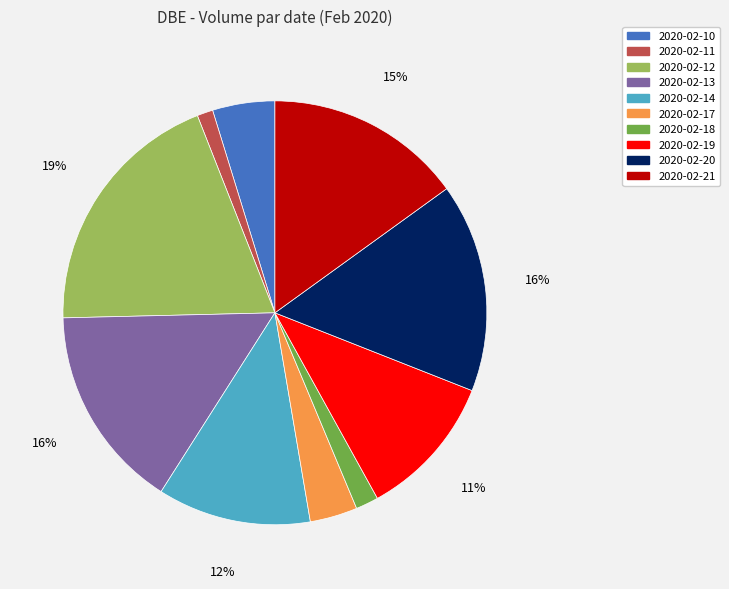

To the nearest percent, what is the difference between the 2020-02-10 and 2020-02-13 slice percentages?

11%